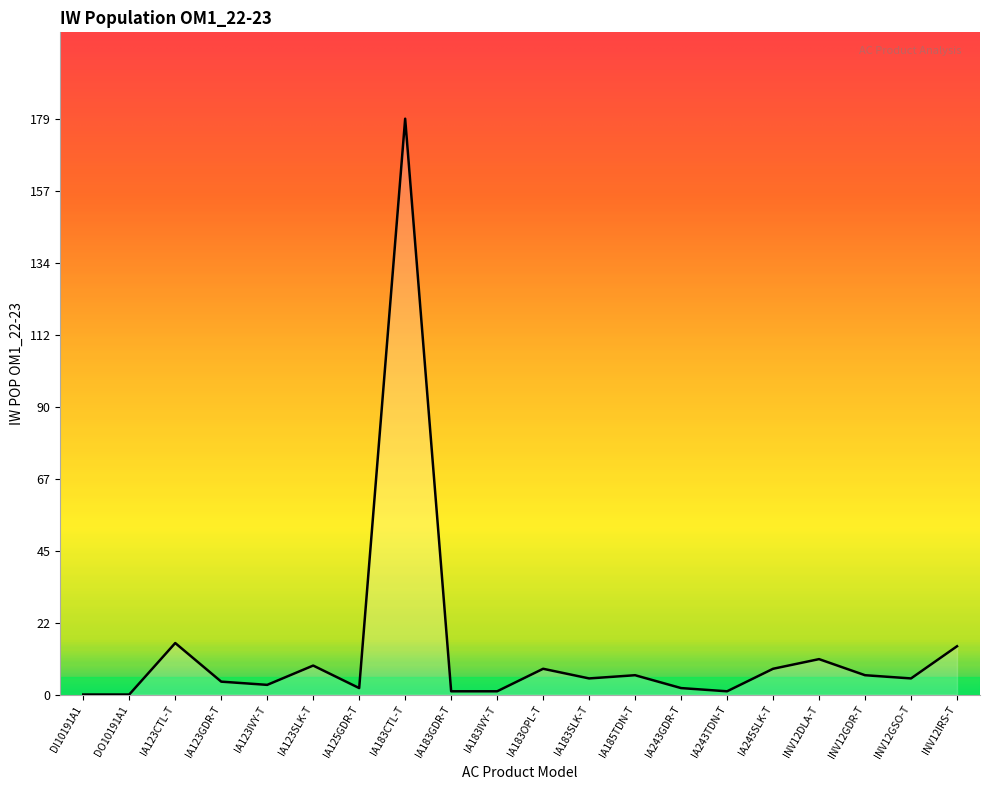

Which has a higher value, IA123GDR-T or IA183OPL-T?

IA183OPL-T